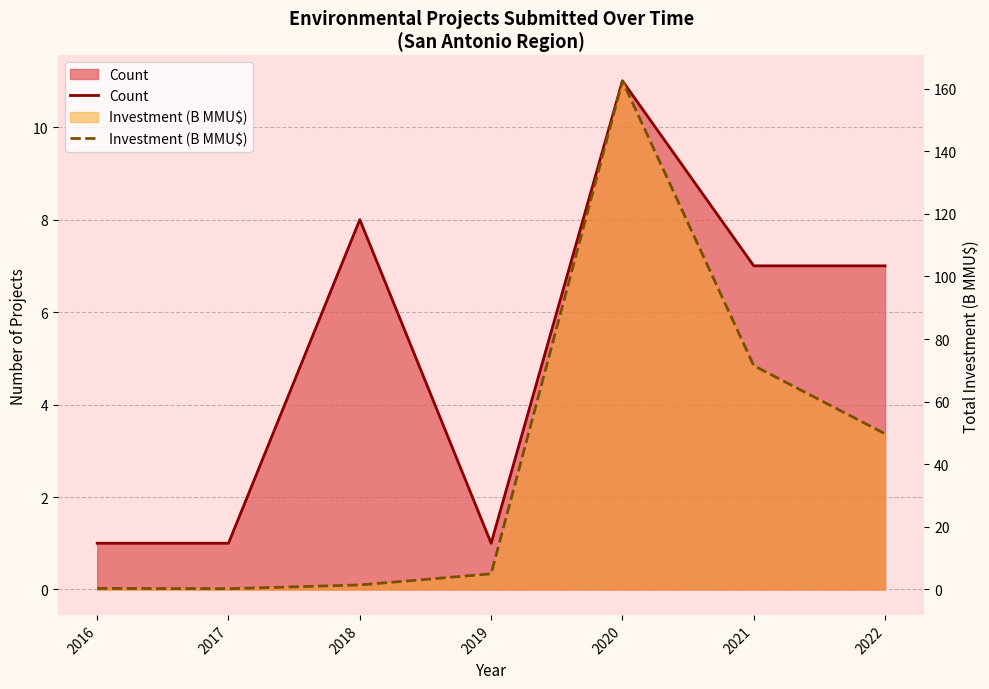

What is the greatest value displayed?

162.5